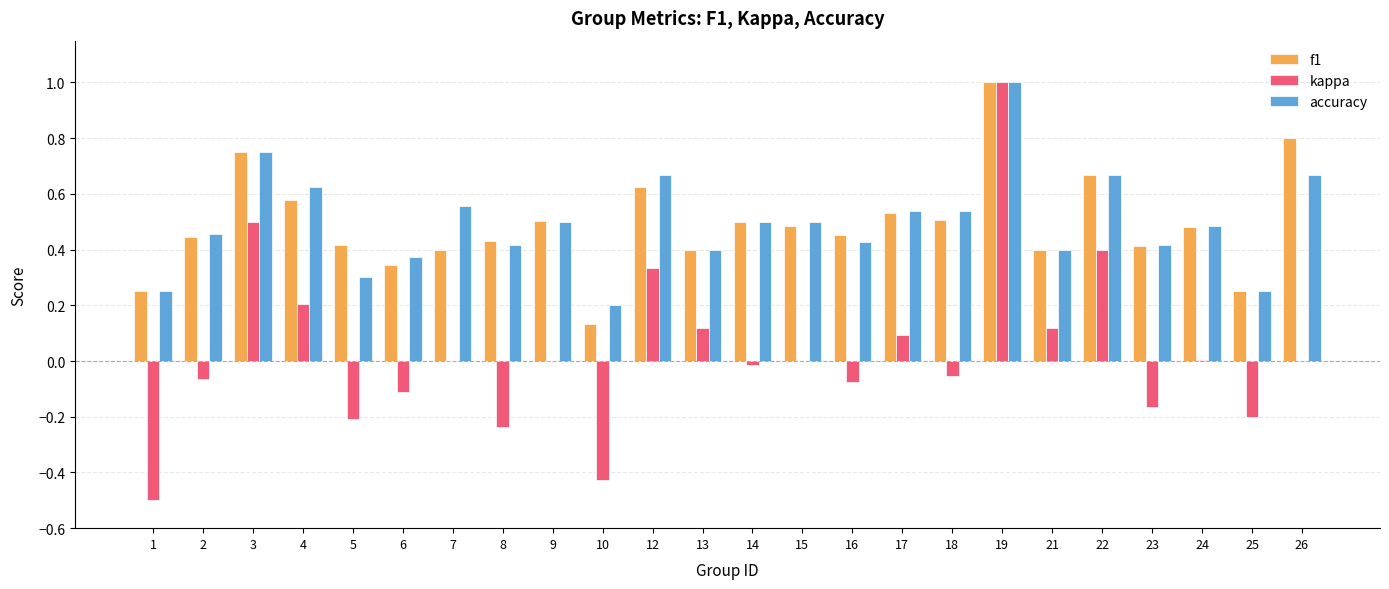

True or false: accuracy has a value of 0.4 at 8.

True